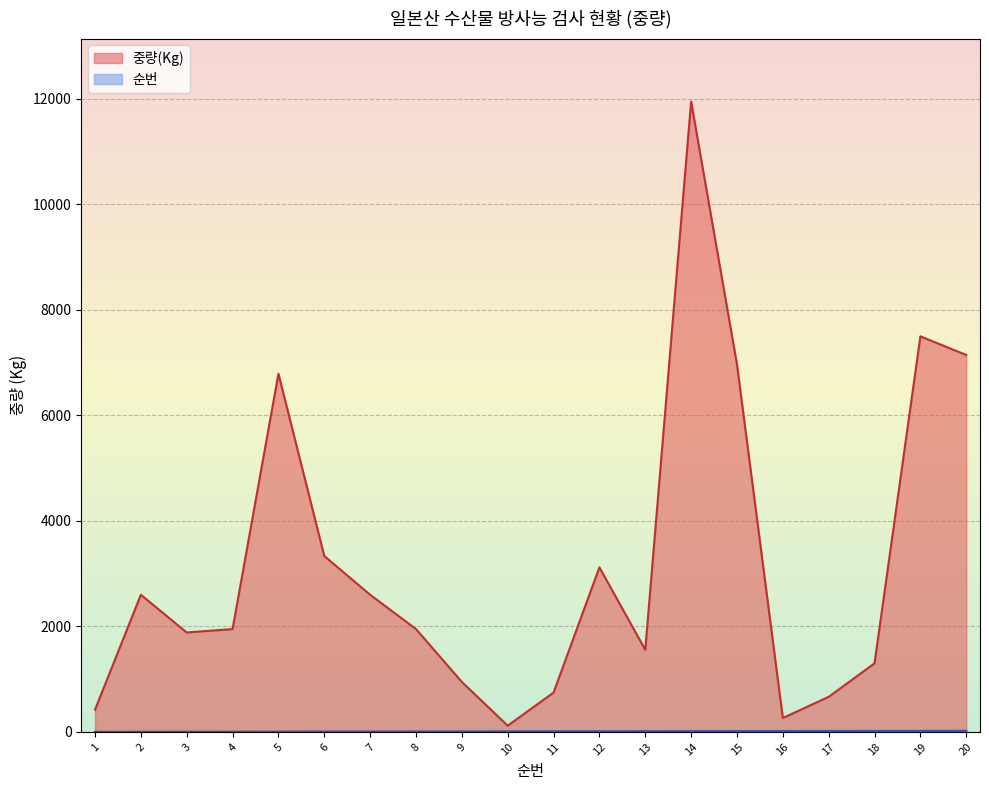

What is the spread (max minus min) of values at 11?

735